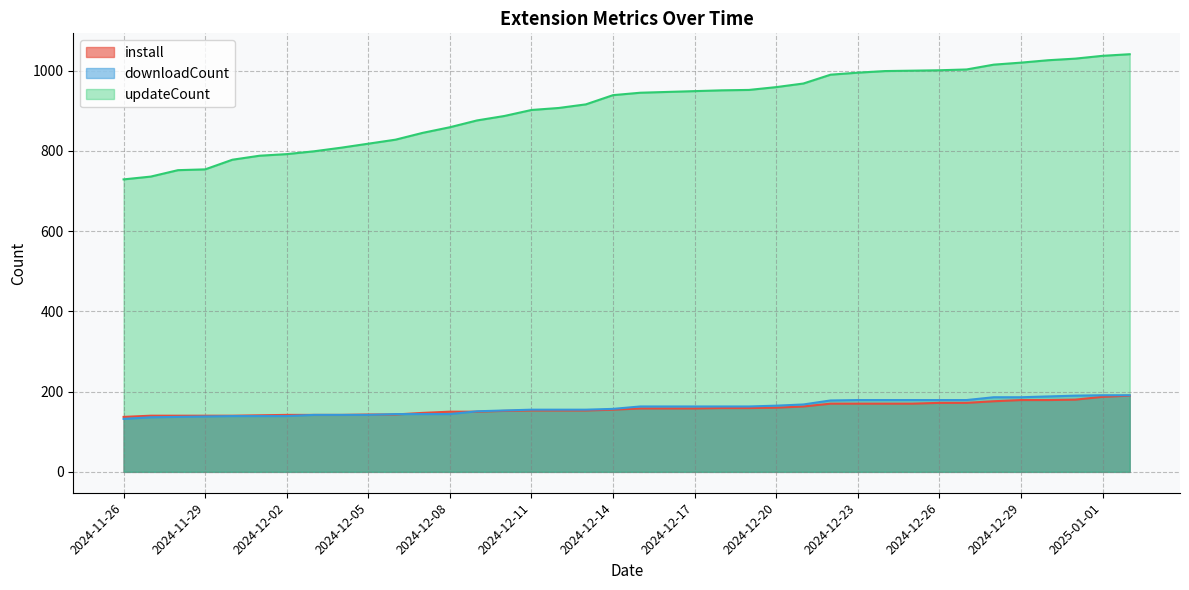

At which label is downloadCount closest to 161?

2024-12-15